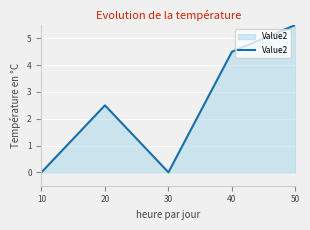

True or false: the data has more than 2 interior local peaks.

False